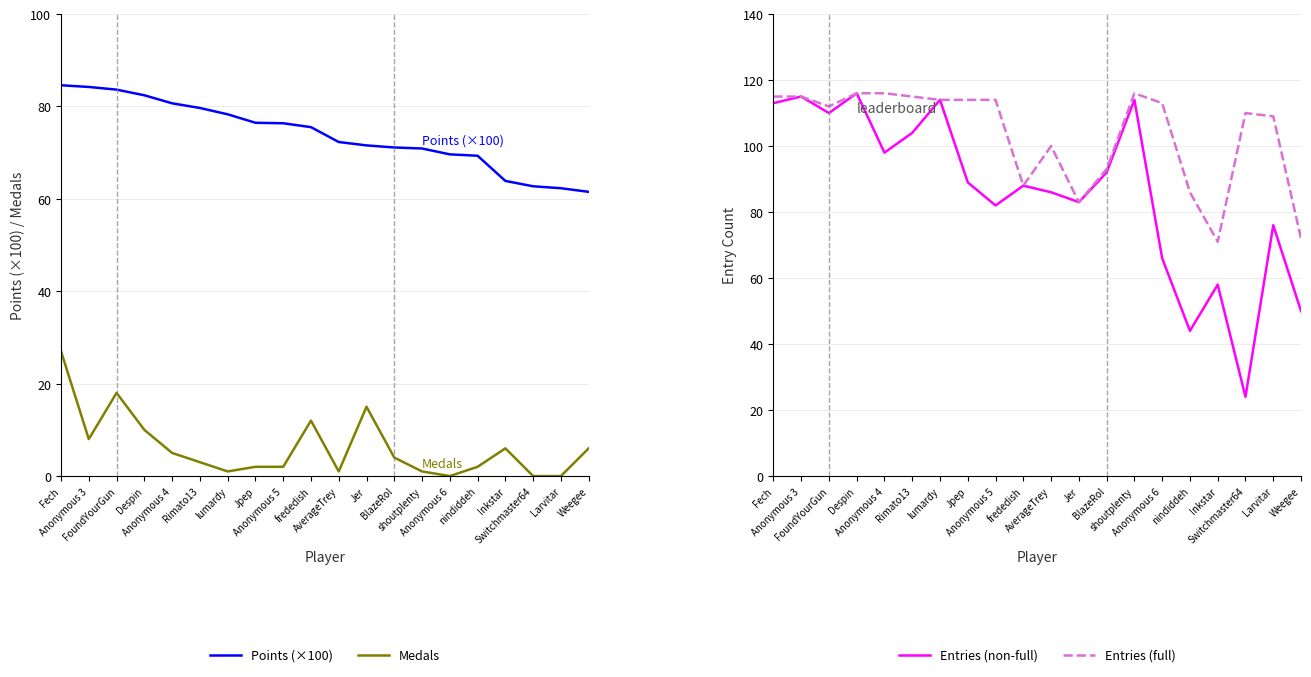

At how many categories does at least one series exceed 97?

14